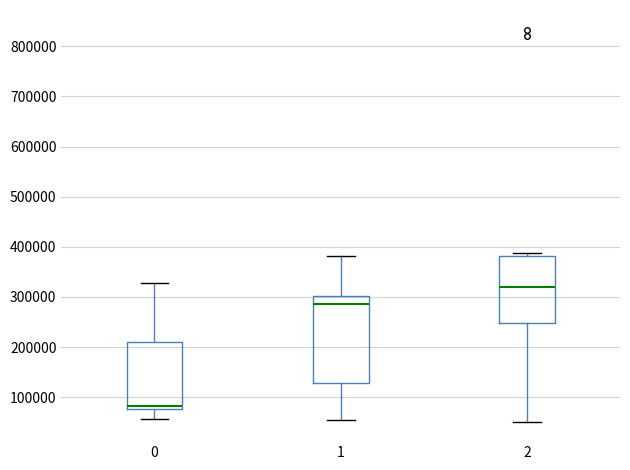

Reading left to right, transcribe this box plot: for each box, give where its median line is, the range the box spans, and where its two whiskers end, as read against the y-axis. The values are not printed on the chart, so give them approximately, as read against the axis.

0: median 80000 (just above the box's lower edge), box 80000 to 210000, whiskers 60000 to 330000
1: median 290000, box 130000 to 300000, whiskers 50000 to 380000
2: median 320000, box 250000 to 380000, whiskers 50000 to 390000